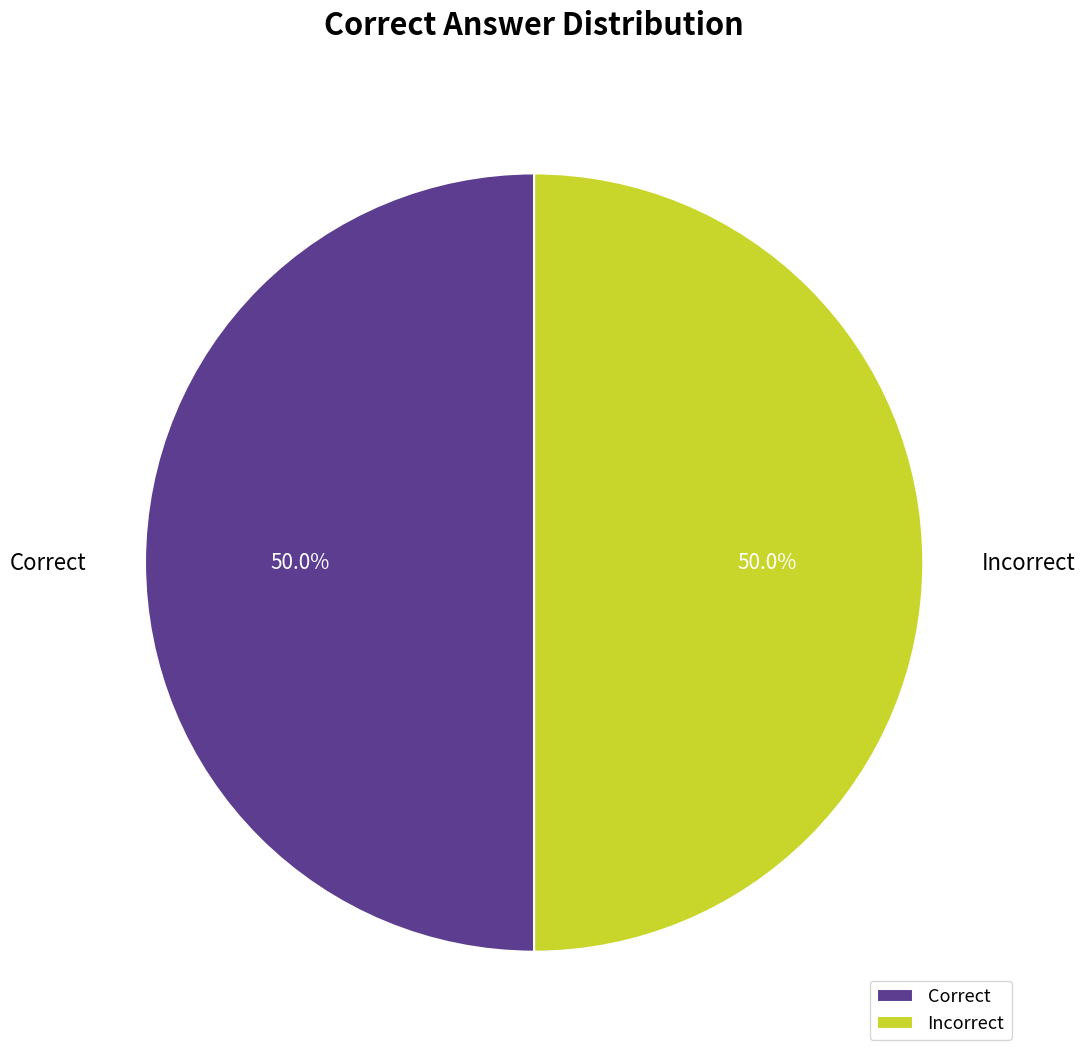

What is the ratio of the value at Incorrect to the value at Correct?

1.0